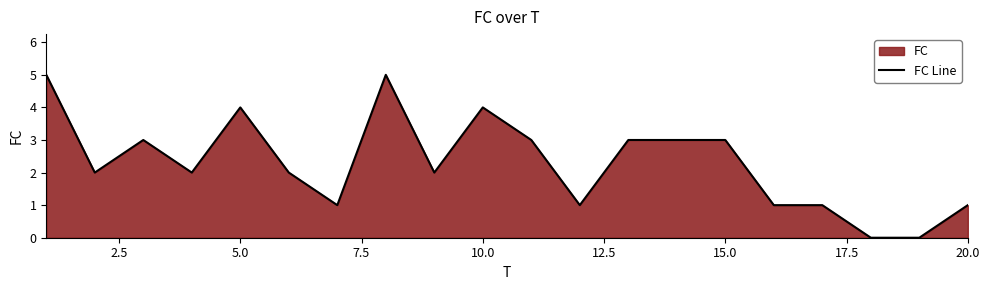

What is the difference between the maximum and minimum values?

5